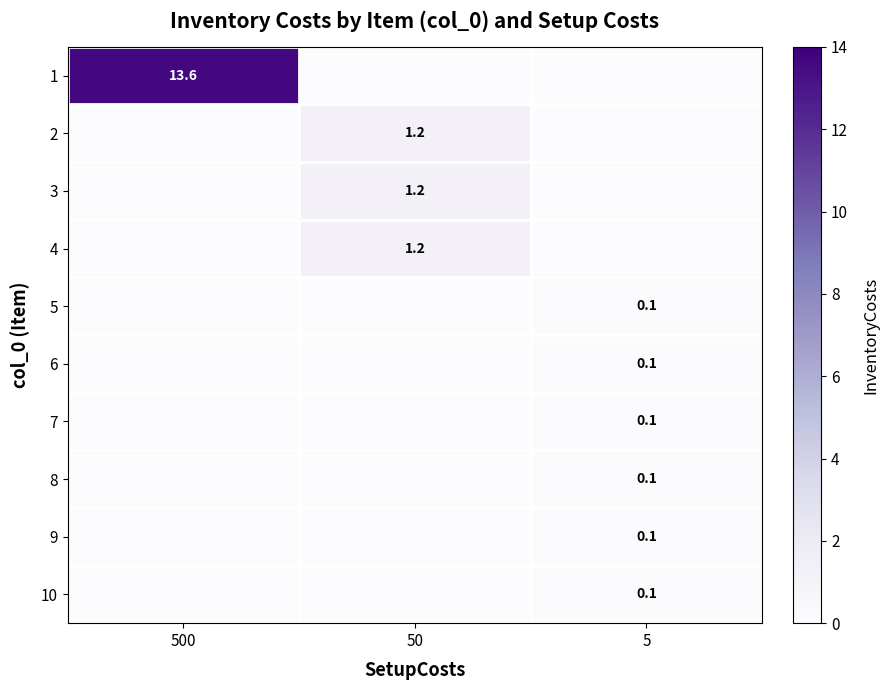

Reading right to left, extract all data points from this chart.

row_0: 5=0.0	50=0.0	500=13.6
row_1: 5=0.0	50=1.2	500=0.0
row_2: 5=0.0	50=1.2	500=0.0
row_3: 5=0.0	50=1.2	500=0.0
row_4: 5=0.1	50=0.0	500=0.0
row_5: 5=0.1	50=0.0	500=0.0
row_6: 5=0.1	50=0.0	500=0.0
row_7: 5=0.1	50=0.0	500=0.0
row_8: 5=0.1	50=0.0	500=0.0
row_9: 5=0.1	50=0.0	500=0.0